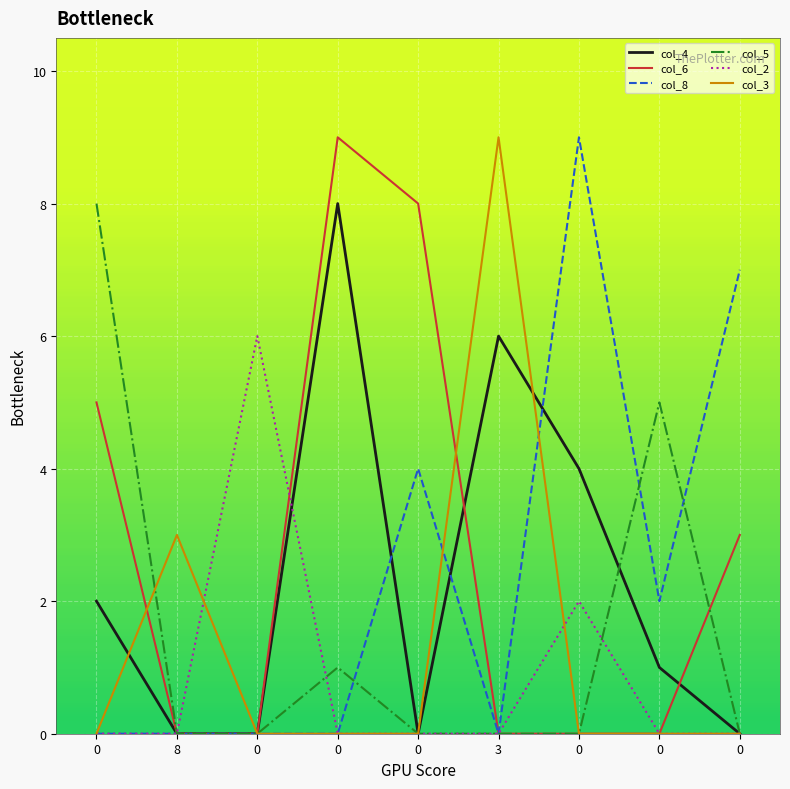

At which label is col_3 closest to 4?

8